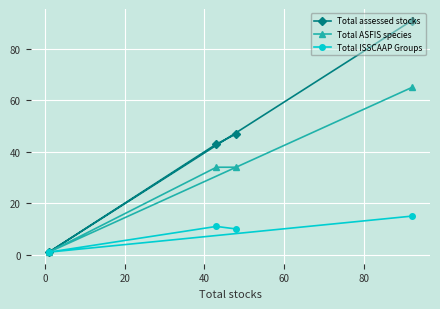

What is the value of the Total ASFIS species point at the 4th from the left?

65